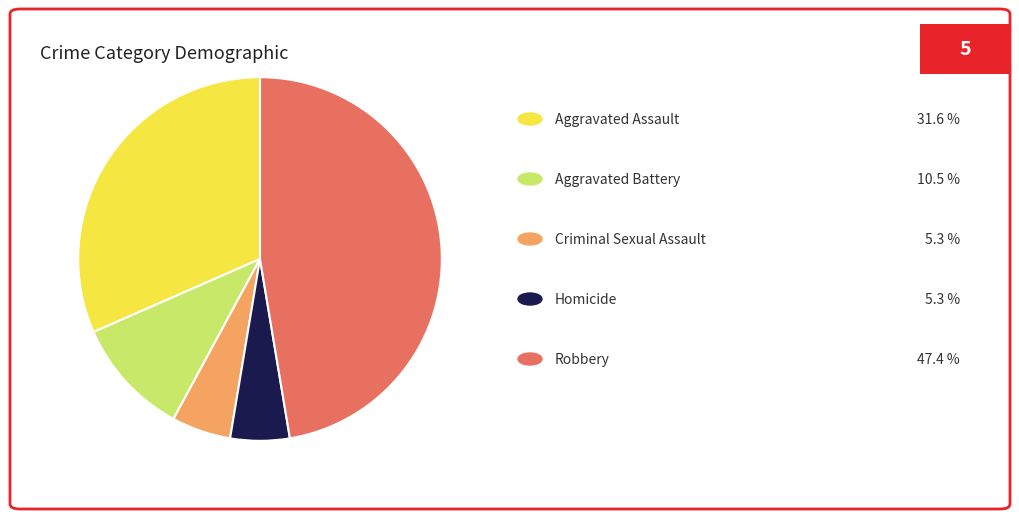

Is there a majority slice in this chart?

No